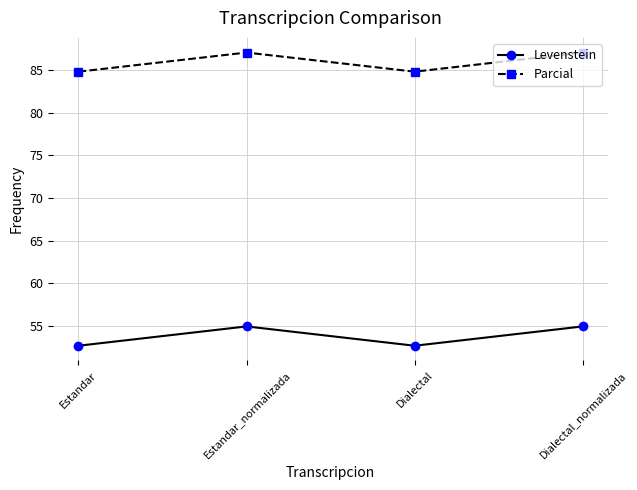

What is the difference between the highest and lowest values at Estandar?

32.2